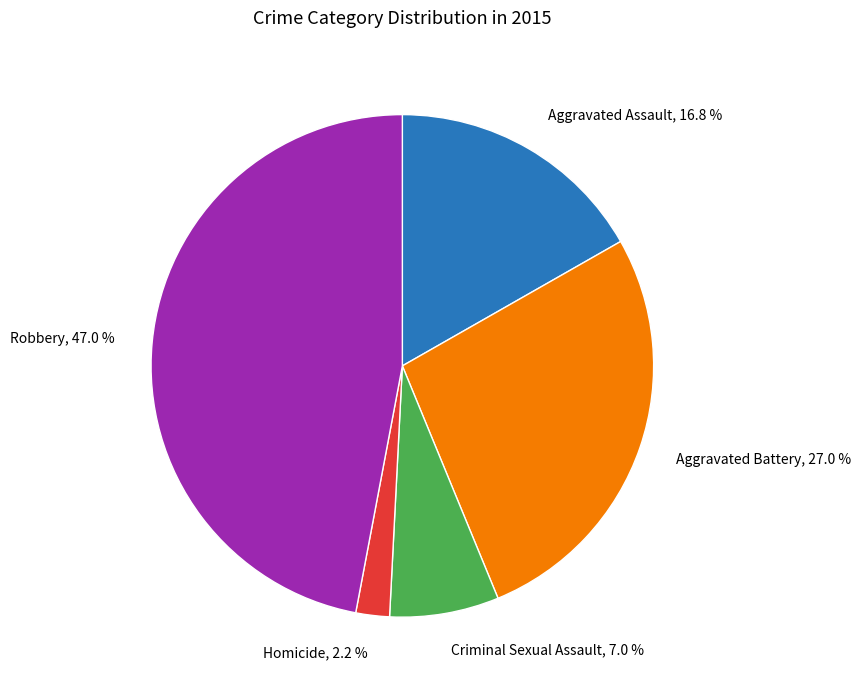

Between Criminal Sexual Assault, 7.0 % and Homicide, 2.2 %, which is larger?

Criminal Sexual Assault, 7.0 %